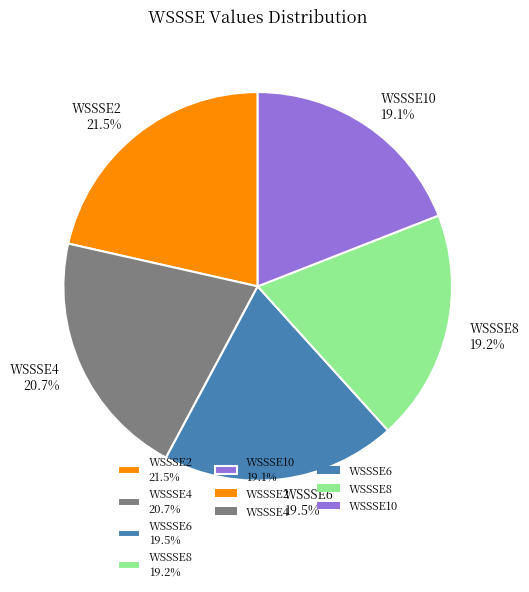

Count the number of slices in the pie.

5